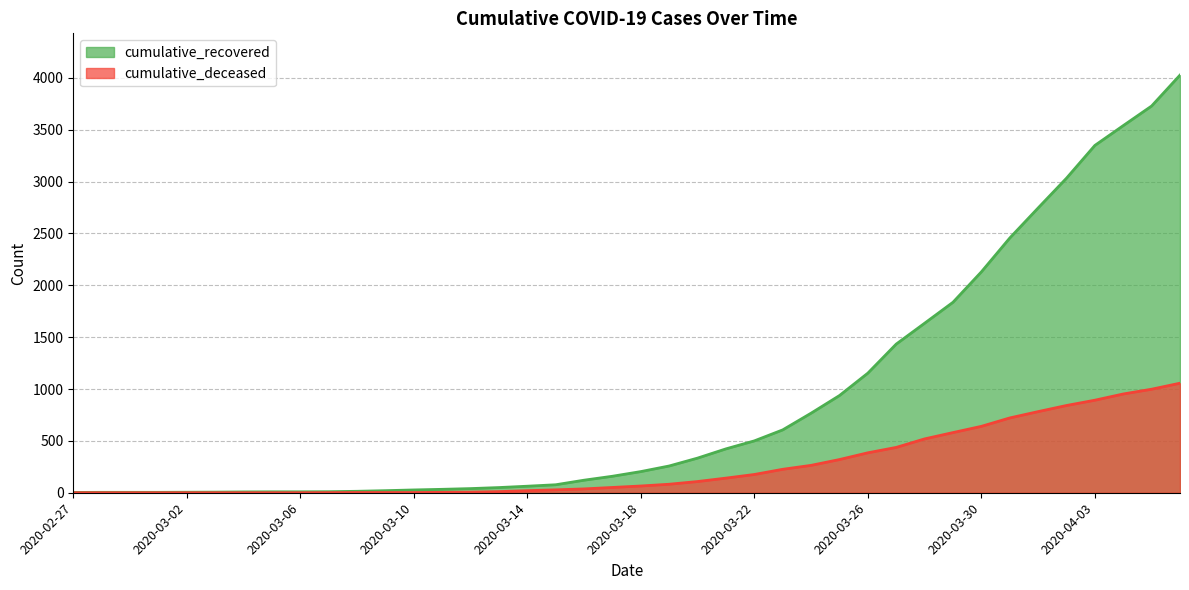

Rank the series by their average value, from highest to lowest.

cumulative_recovered, cumulative_deceased